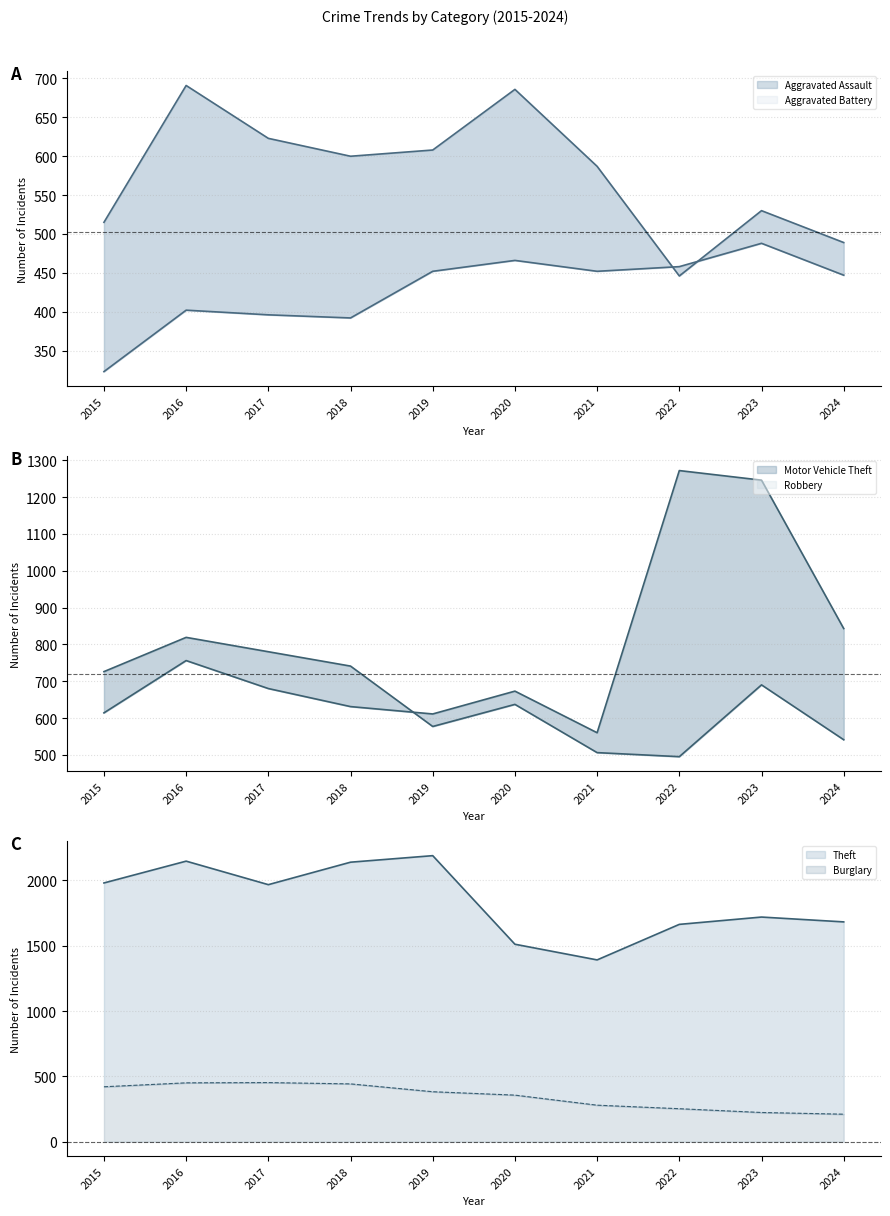

What is the sum of the Burglary values at 2018 and 2022?

696